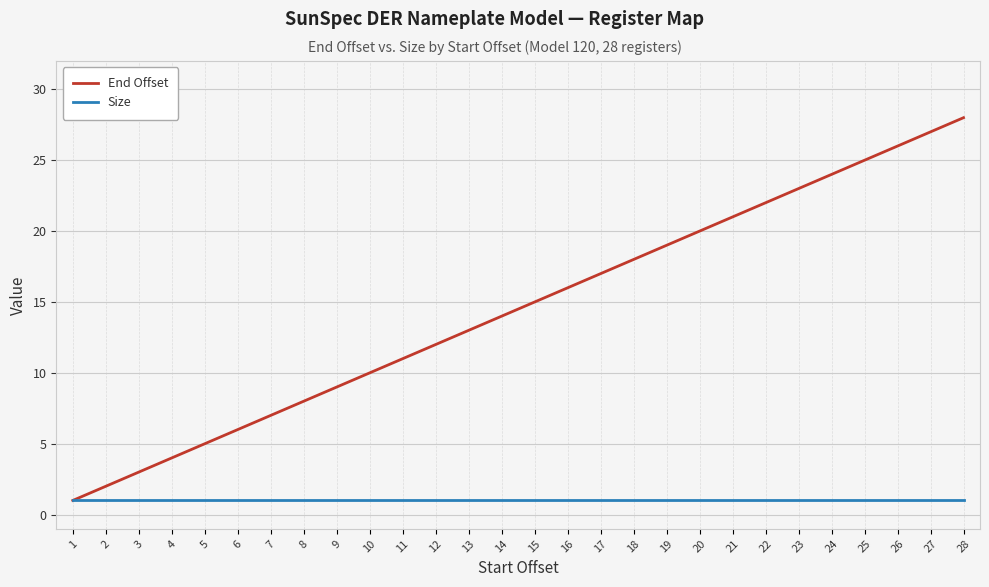

Between 6 and 8, which series saw the biggest shift?

End Offset